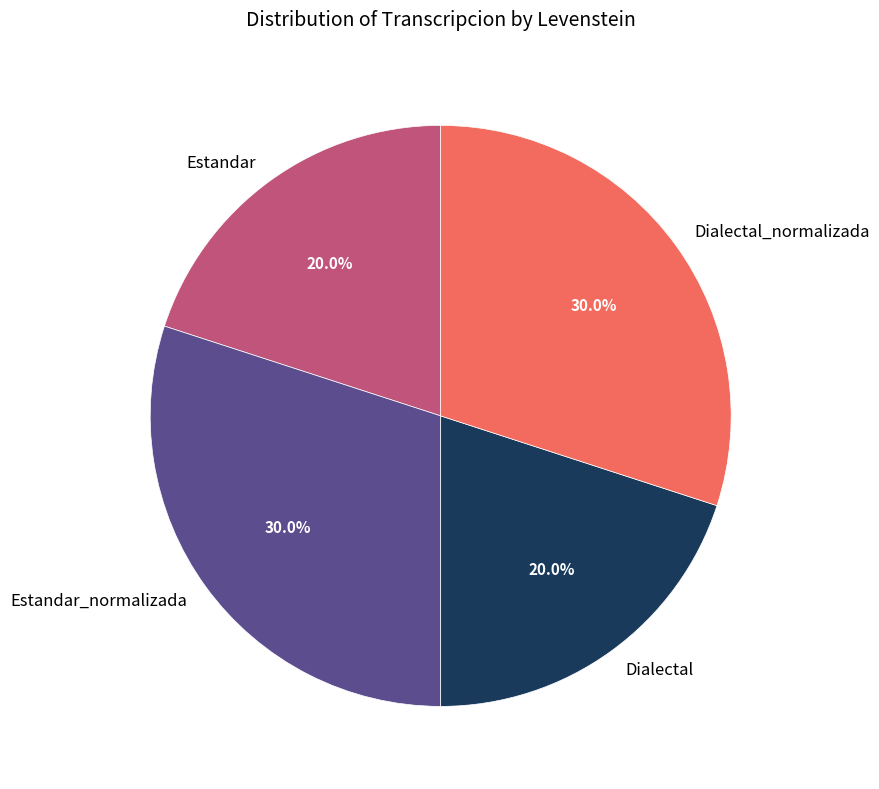

The Estandar_normalizada slice represents 20% of the pie. True or false?

False